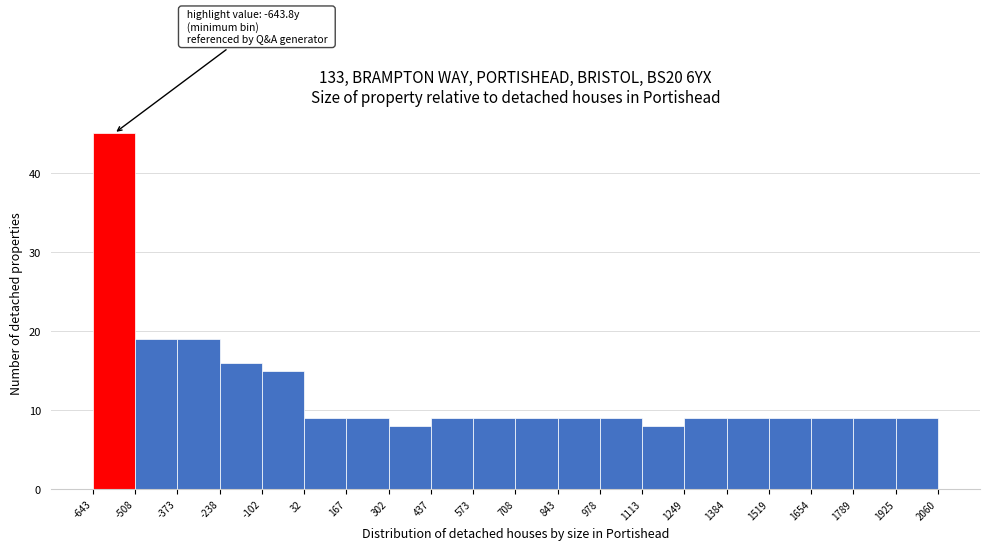

Over which range of the x-axis is the bar tallest?

-643 to -508